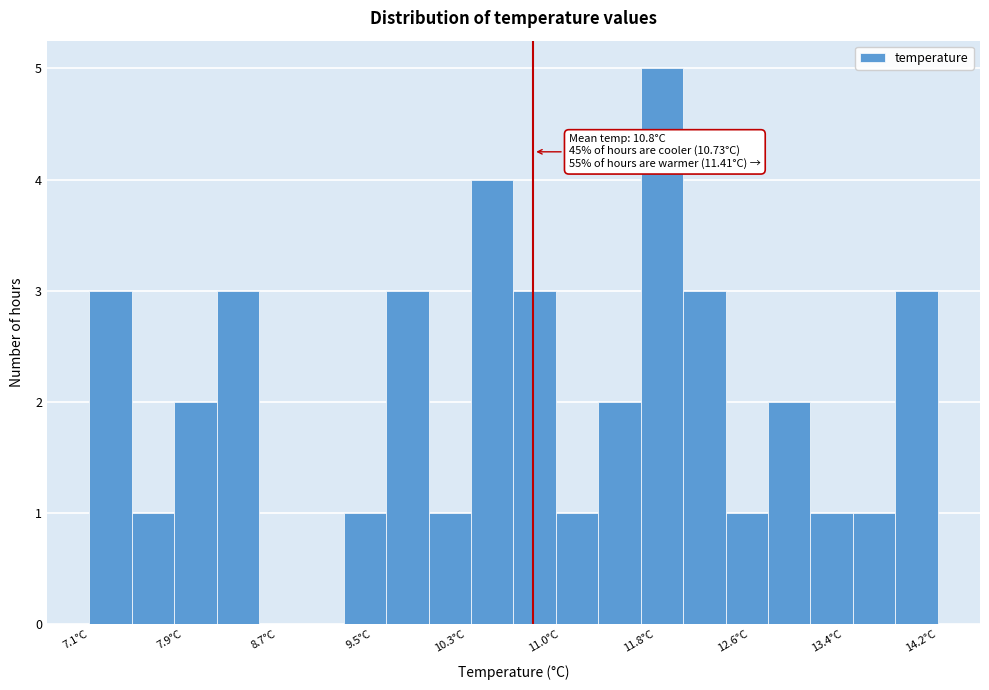

Around what value on the x-axis is the tallest bar? Give the approximate position of its centre, as read against the axis.

11.9